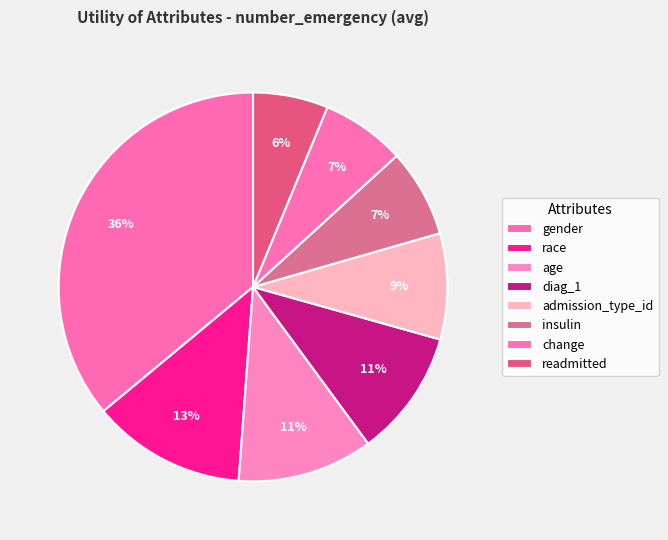

How many slices are in this pie chart?

8